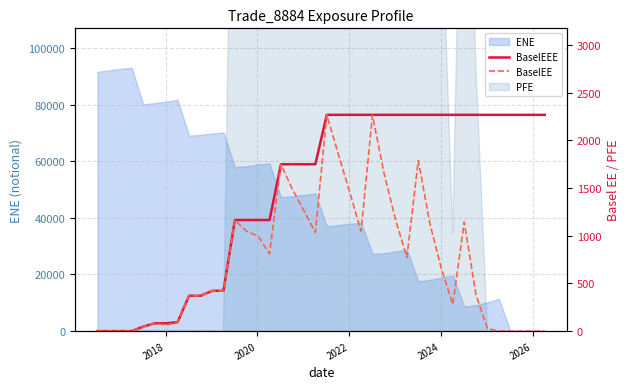

What is the maximum value shown in the chart?

2268.1